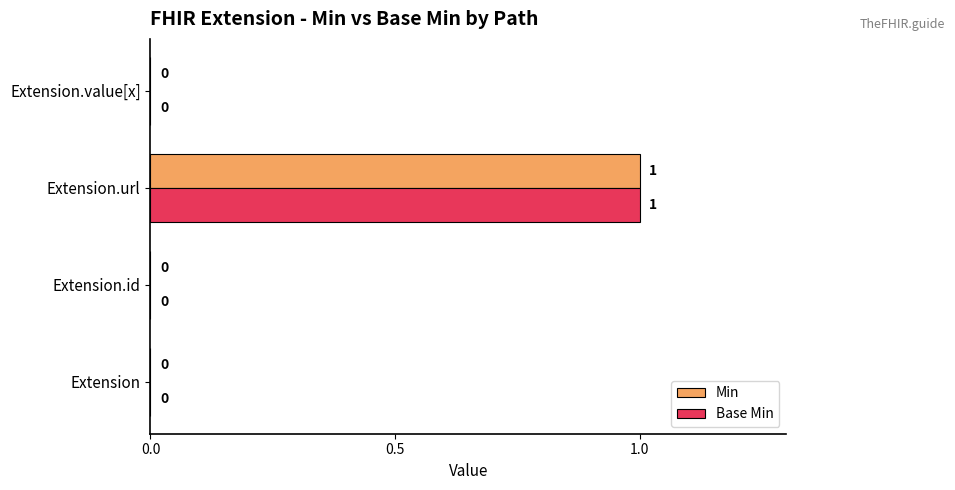

How many Min values are between 0 and 1?

4